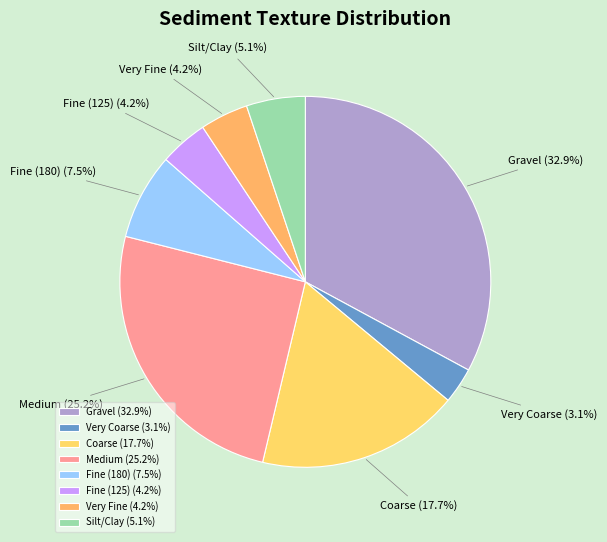

To the nearest percent, what is the difference between the largest and smallest slice percentages?

30%